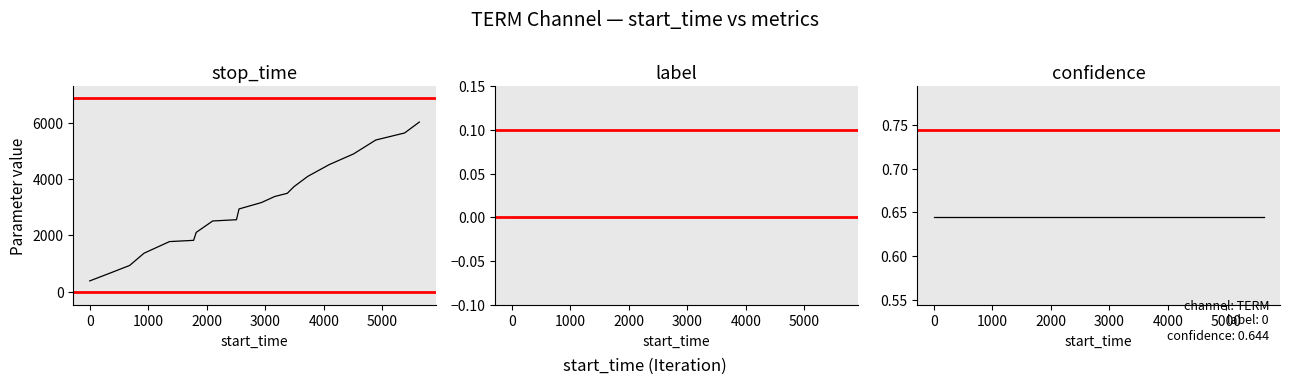

List the labels in order of stop_time value, largest first.

19, 18, 17, 16, 15, 14, 13, 12, 11, 10, 9, 8, 7, 6, 5, 4, 3, 2, 1, 0